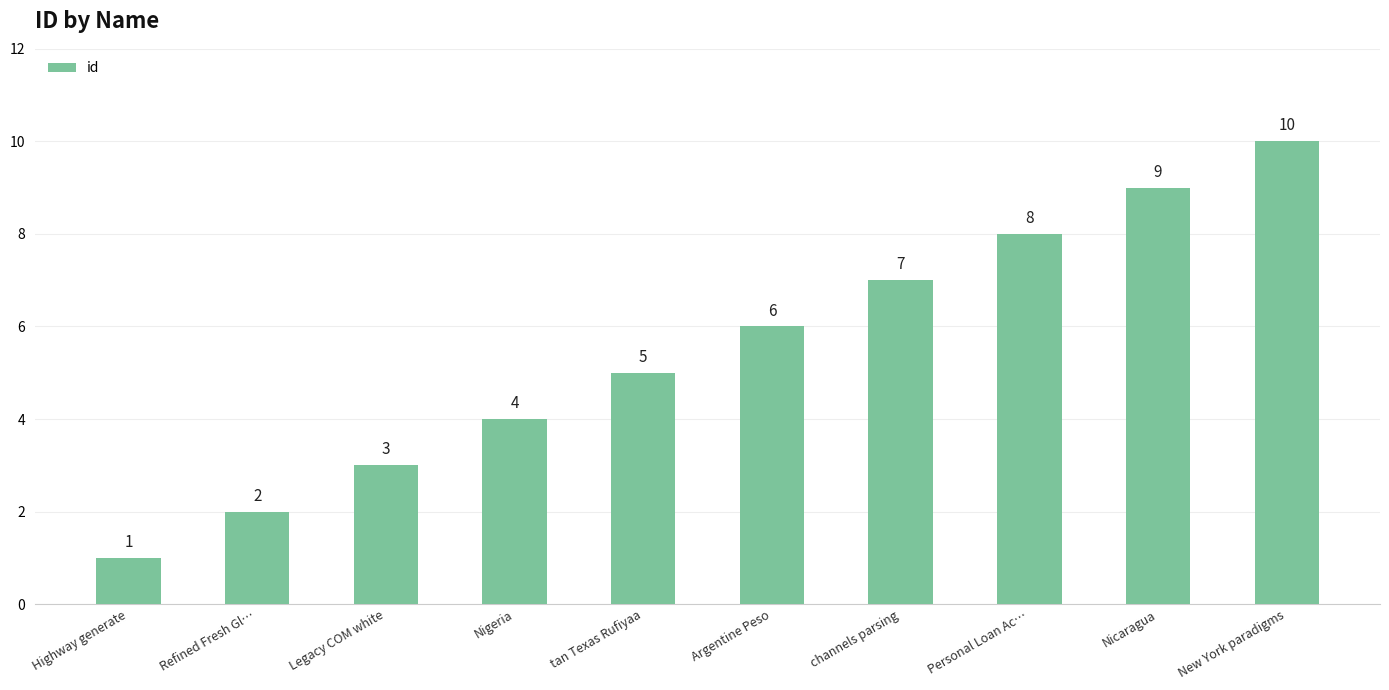

The value at Refined Fresh Gl… is 3. True or false?

False